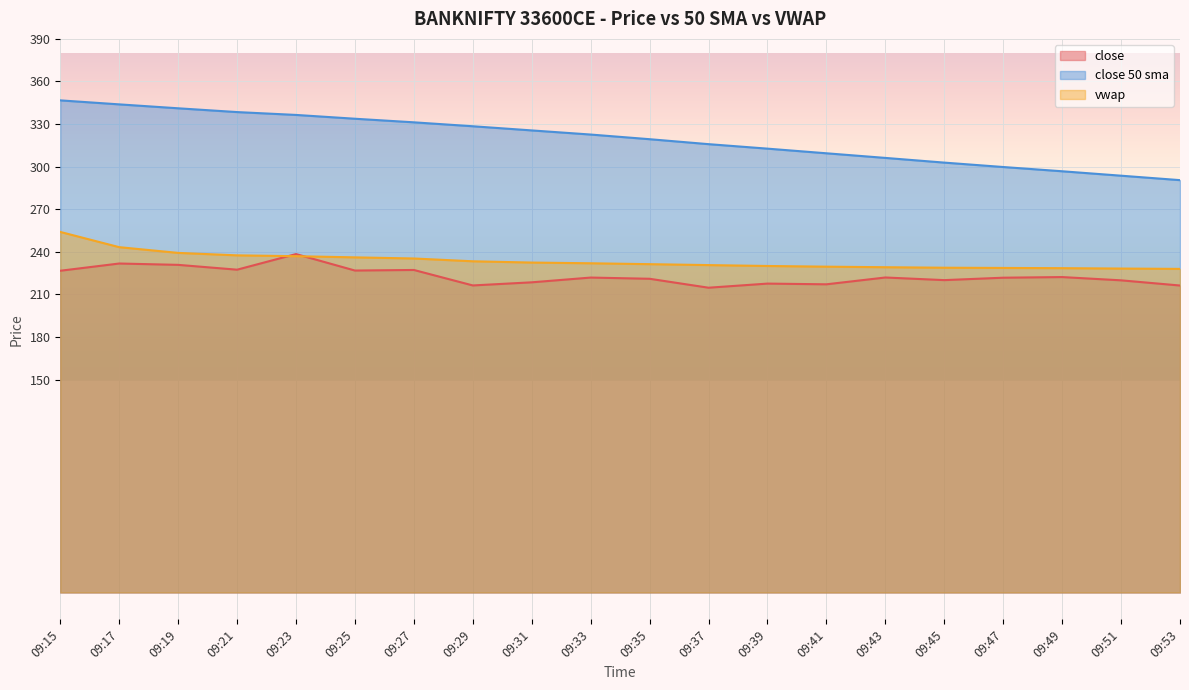

How many data points in close are above 221?

11